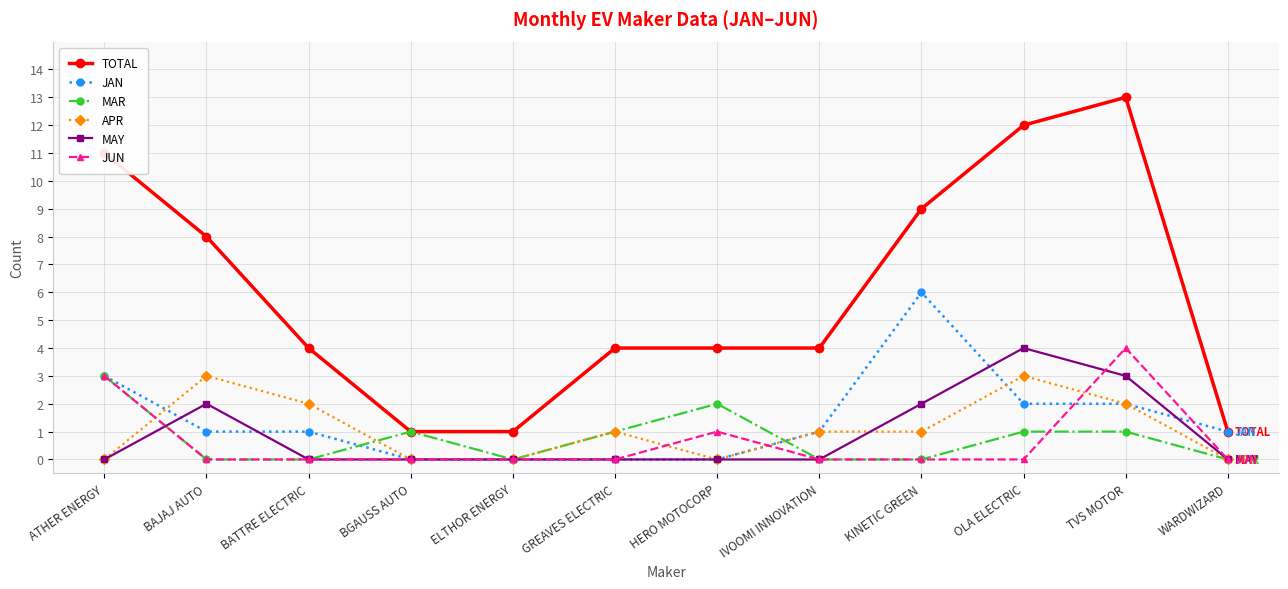

What are all the series names shown in the legend?

TOTAL, JAN, MAR, APR, MAY, JUN